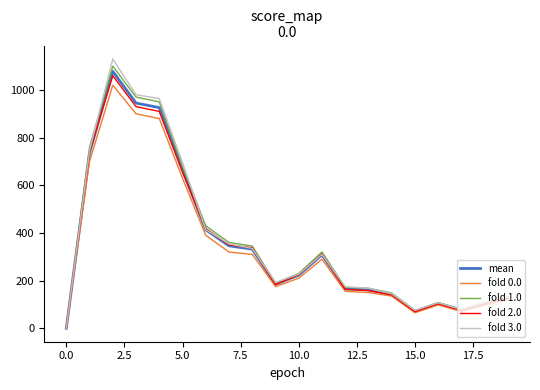

List the series in order of their peak value, highest first.

fold 3.0, fold 1.0, mean, fold 2.0, fold 0.0